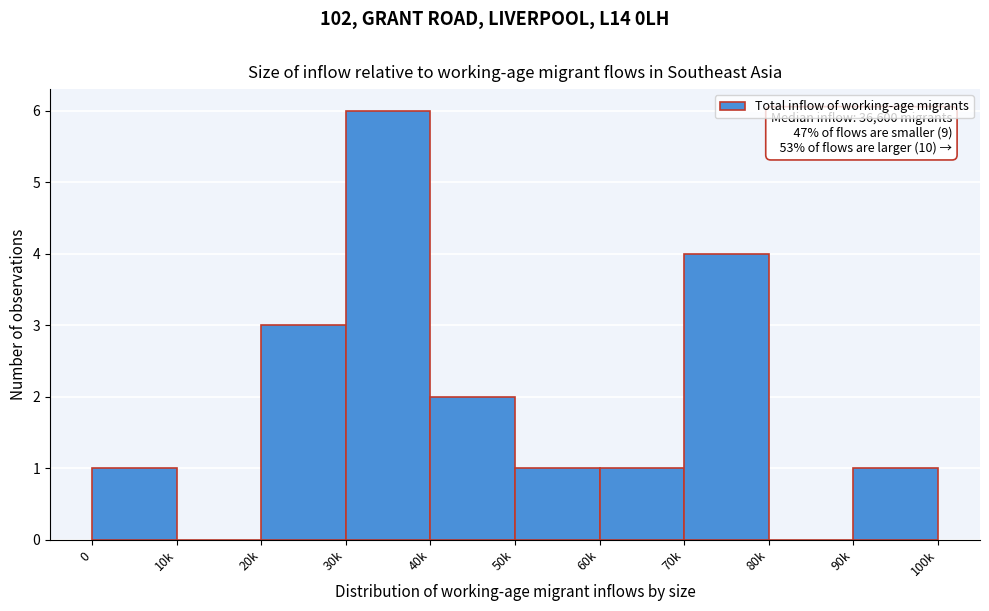

Reading right to left, transcribe all the data shown in this chart.

90k=1	80k=0	70k=4	60k=1	50k=1	40k=2	30k=6	20k=3	10k=0	0=1